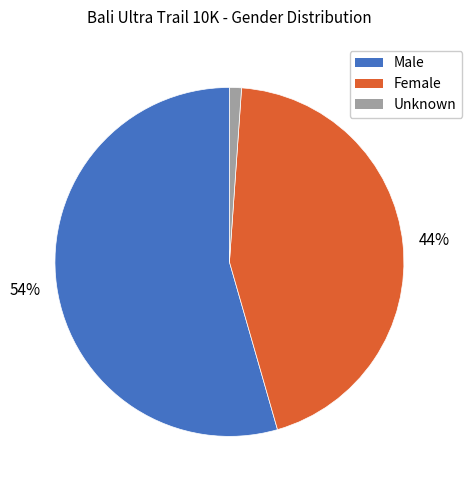

Is there any slice that represents more than half of the pie?

Yes